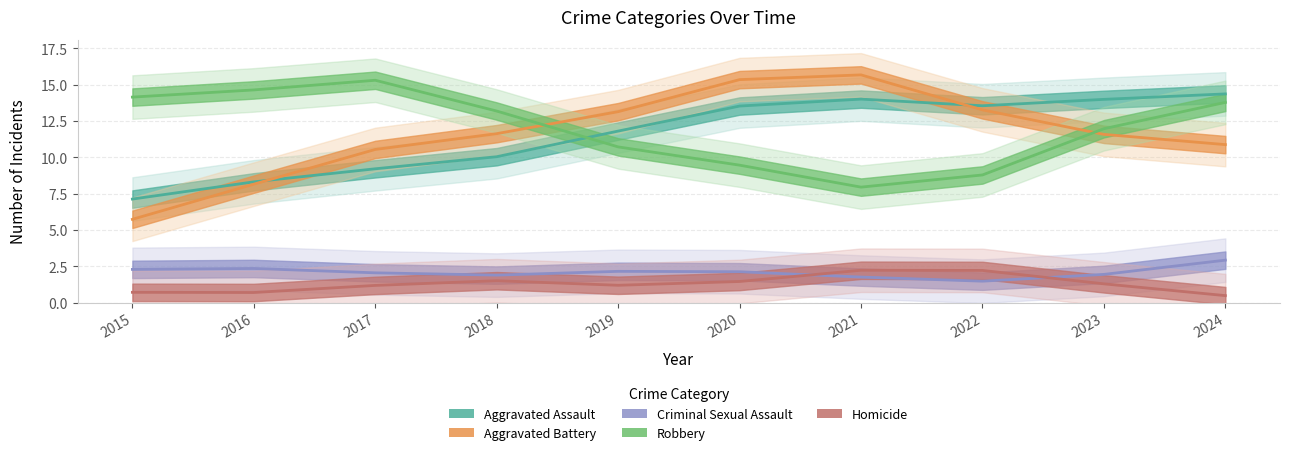

After their last crossing, which series has the higher values: Aggravated Assault or Aggravated Battery?

Aggravated Assault